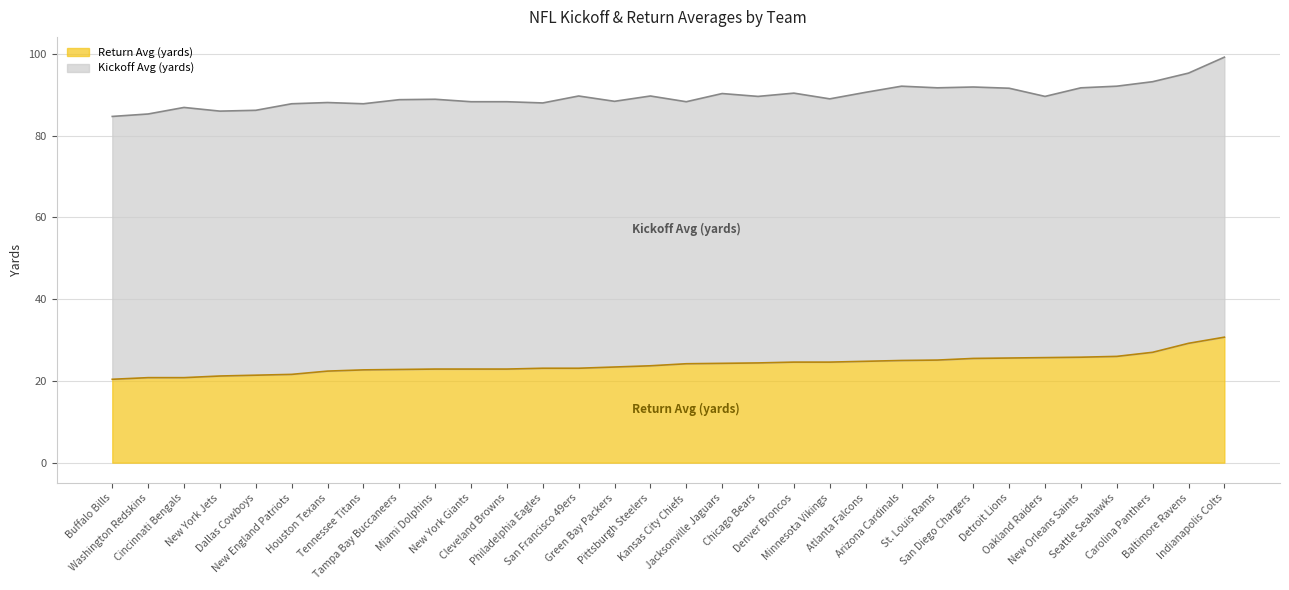

The chart shows a value of 23.4 at Green Bay Packers. True or false?

True